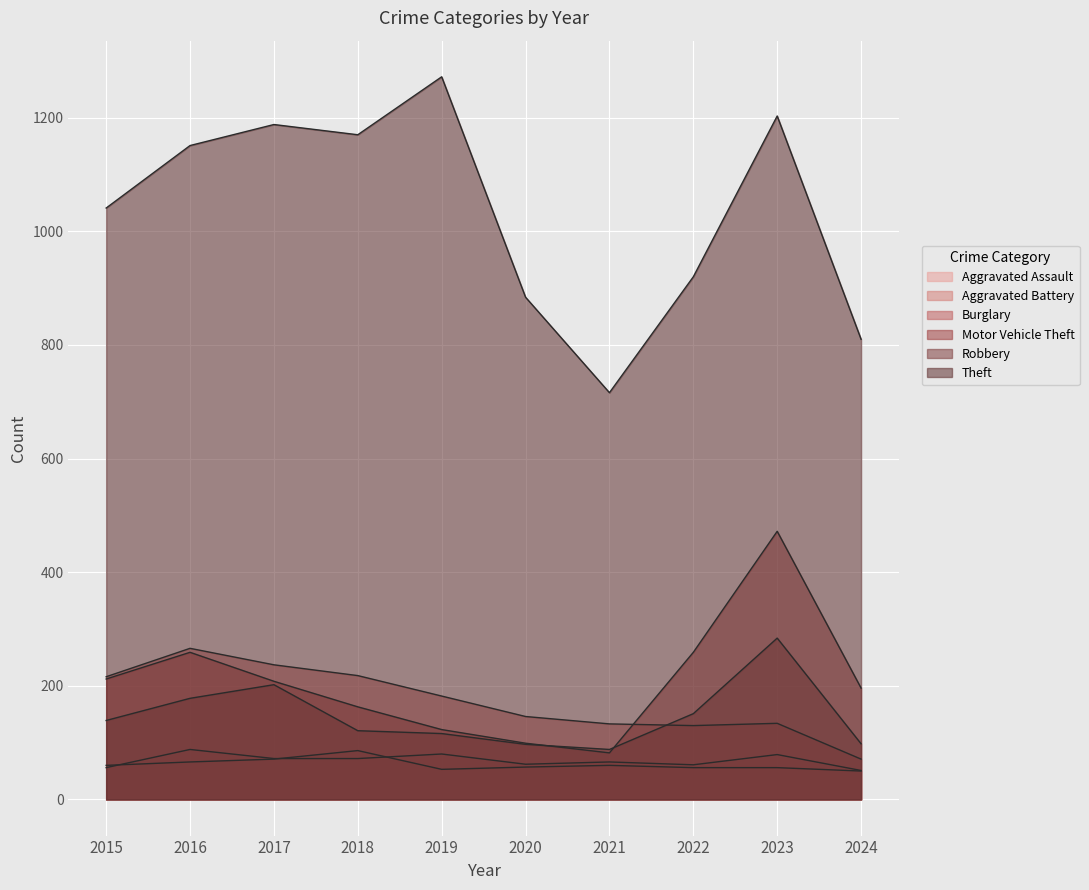

How many categories are shown in the chart?

10